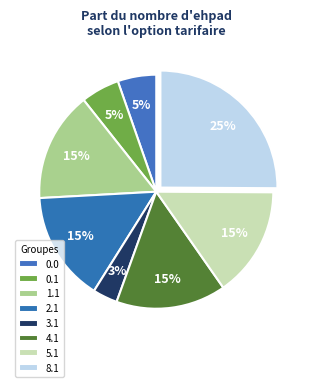

Count the number of slices in the pie.

8